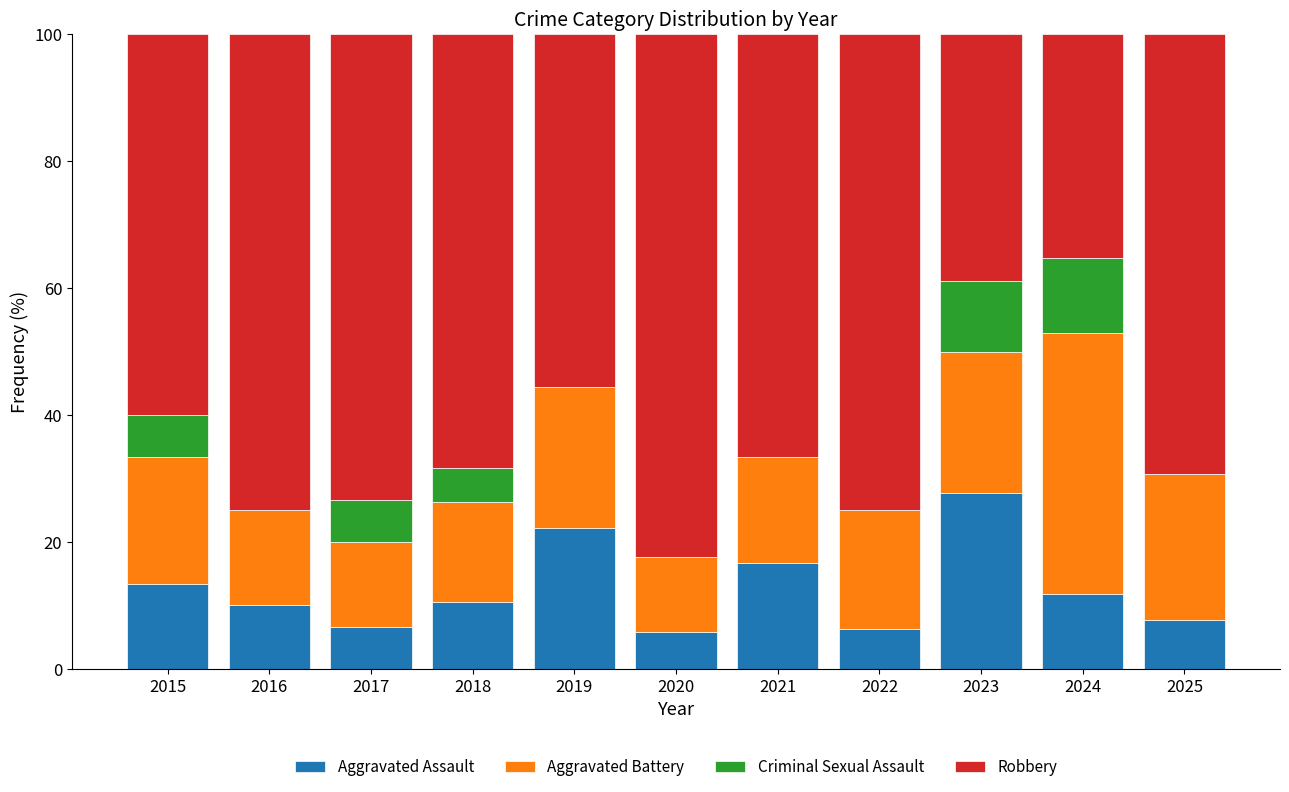

What is the total value across all series at 2023?

100.0